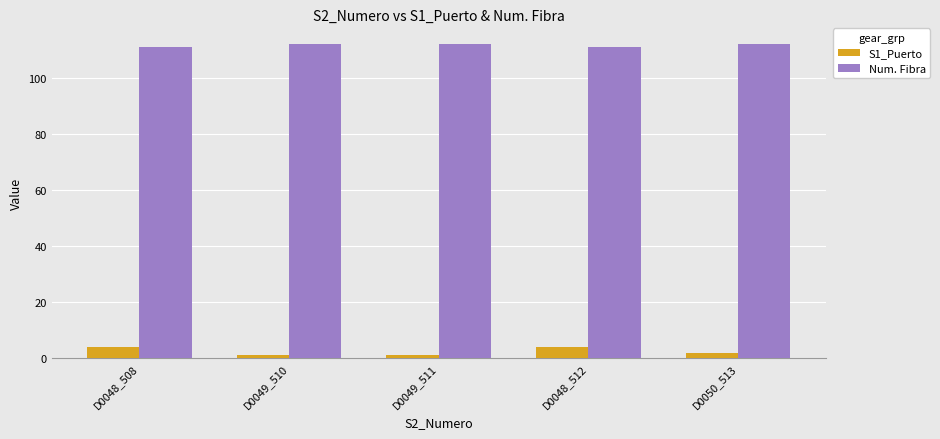

Reading left to right, transcribe all the data shown in this chart.

S1_Puerto: 4	1	1	4	2
Num. Fibra: 111	112	112	111	112